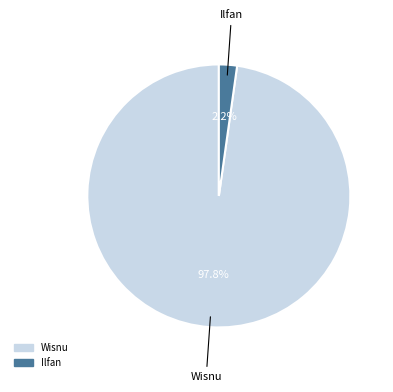

How much of the chart is everything except Ilfan?

97.8%